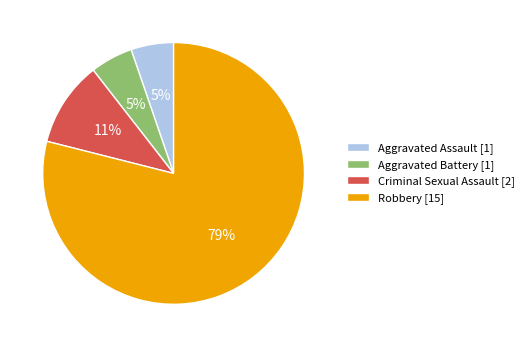

Is there any slice that represents more than half of the pie?

Yes